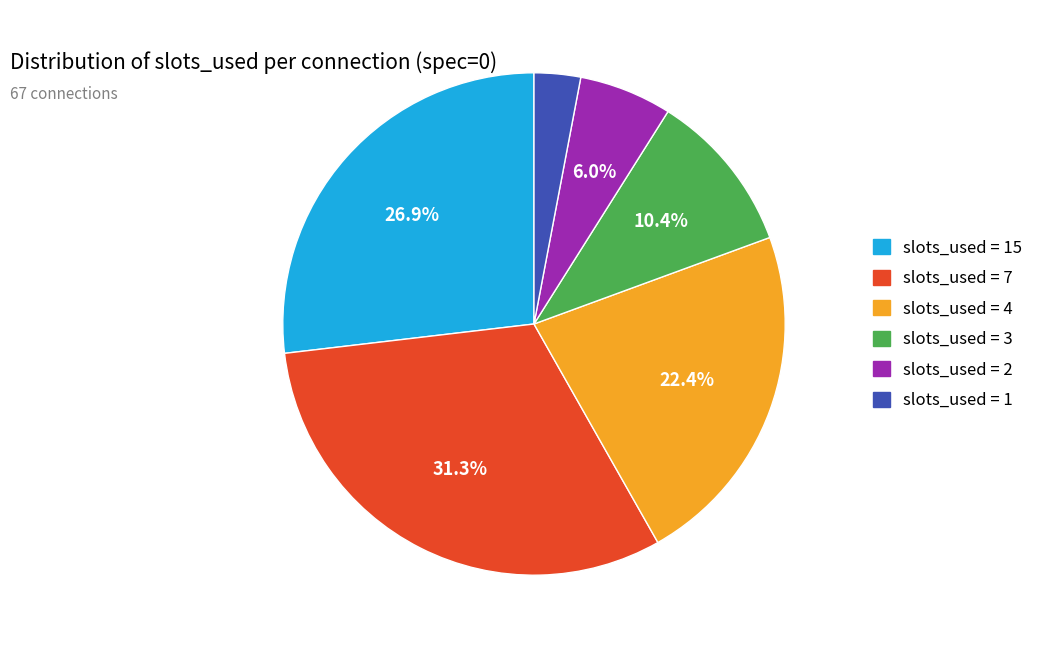

Does any single category account for the majority?

No